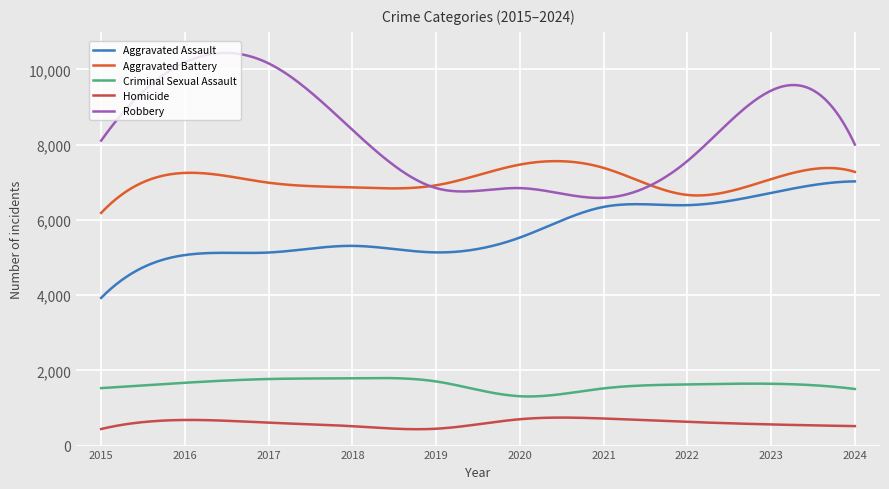

Rank the series by their maximum value, from lowest to highest.

Homicide, Criminal Sexual Assault, Aggravated Assault, Aggravated Battery, Robbery